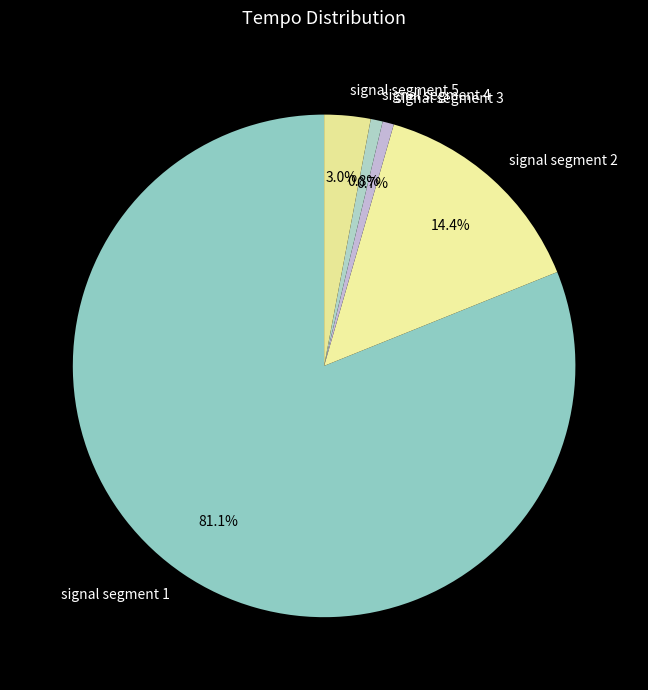

How much of the chart is everything except signal segment 3?

99.3%